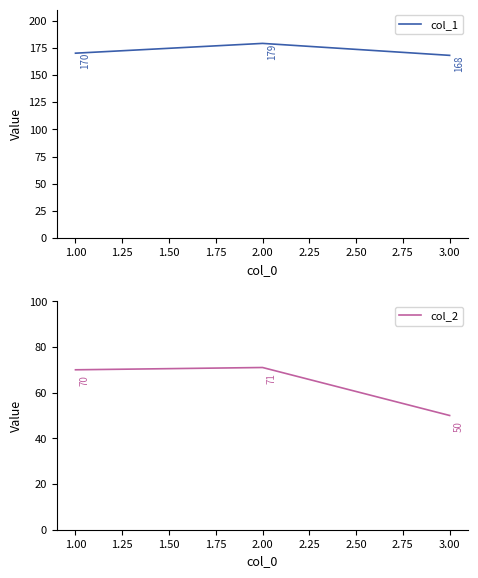

What is the maximum value for col_2?

71